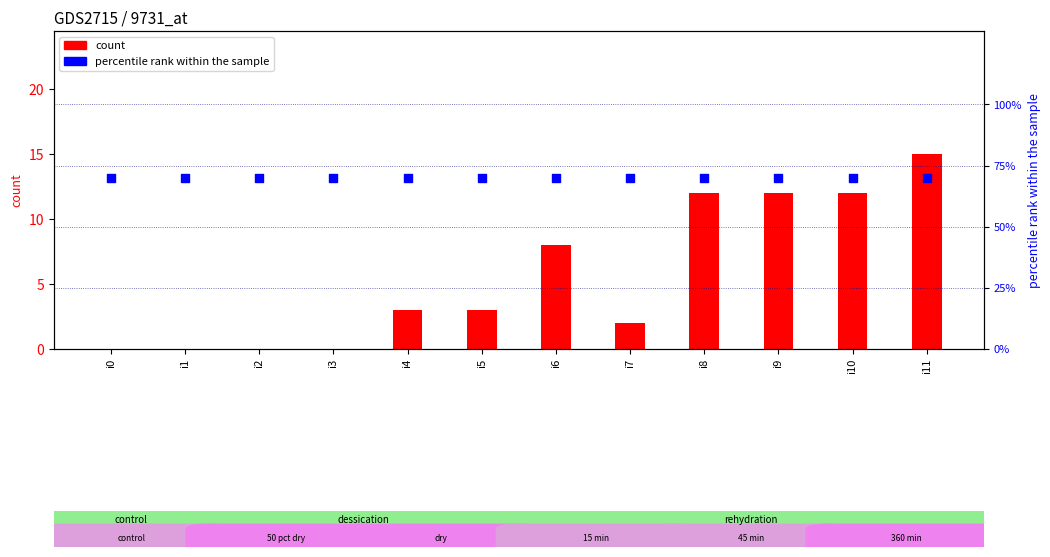

Which series reaches the maximum Y coordinate?

percentile rank within the sample